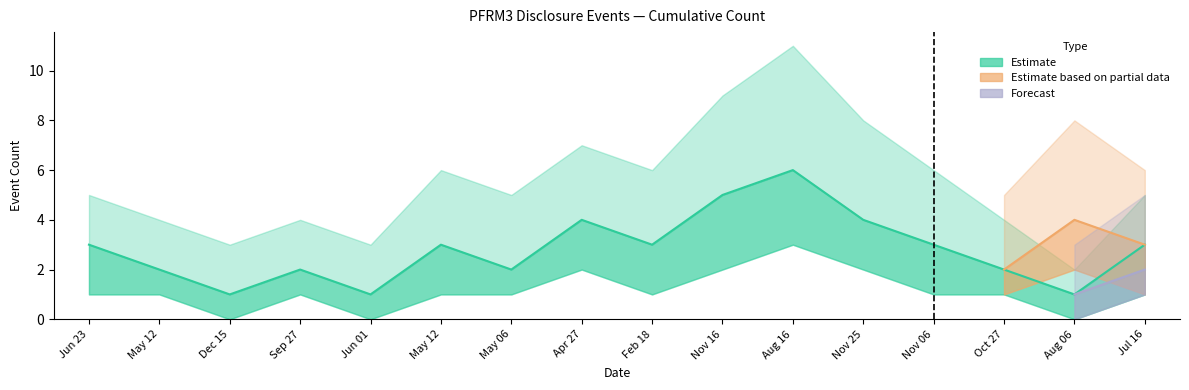

In Estimate, how many points are higher than both neighbors (excluding endpoints)?

4